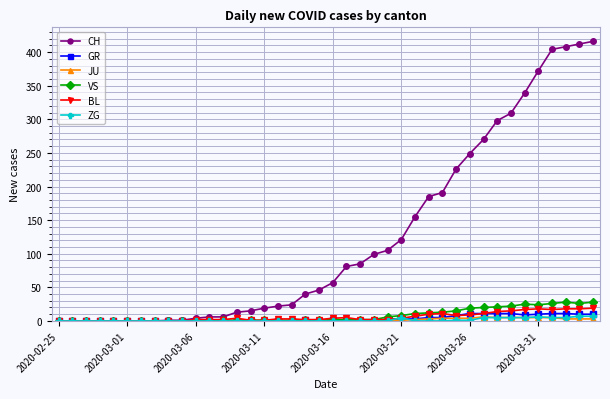

What is the greatest value displayed?

416